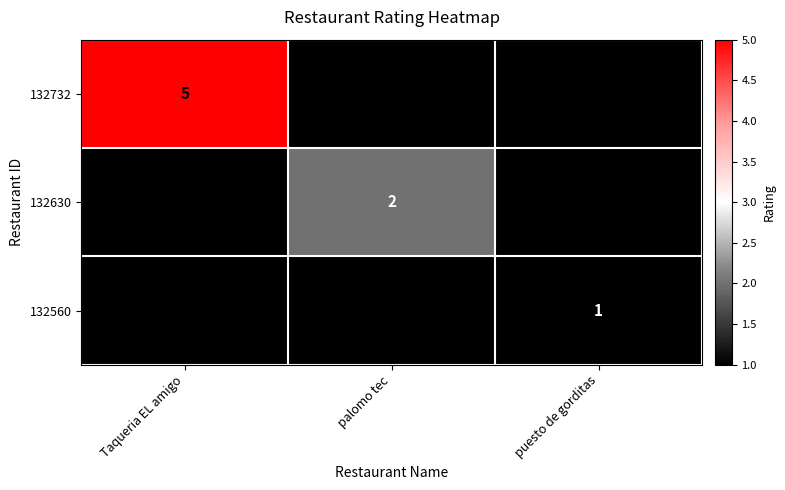

The 132732 series shows 3 at Taqueria EL amigo. True or false?

False